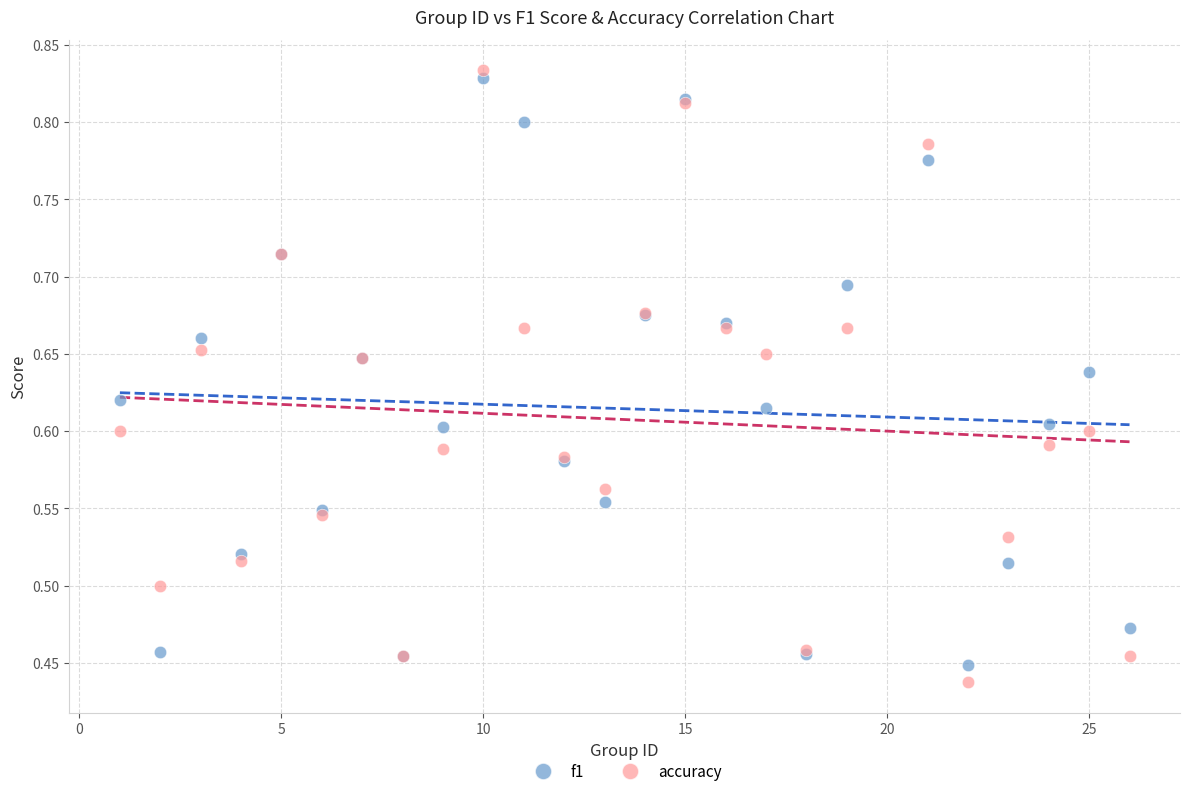

What are all the series names shown in the legend?

f1, accuracy